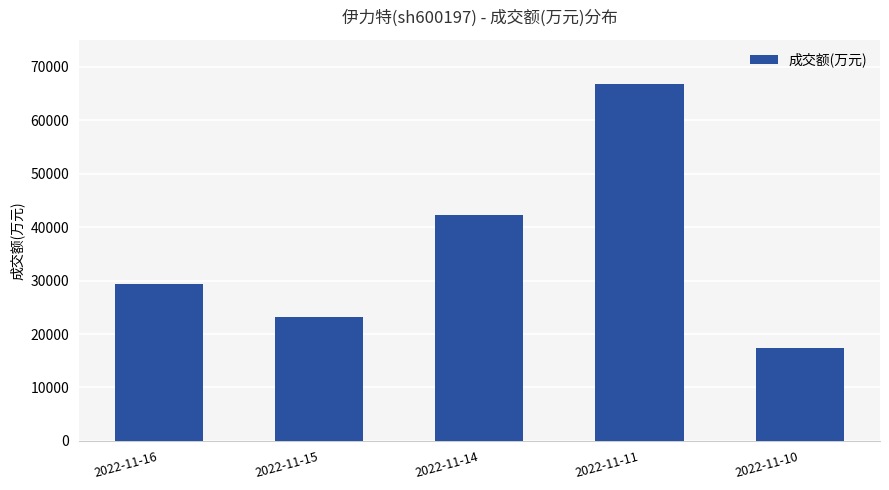

What is the minimum value shown in the chart?

17388